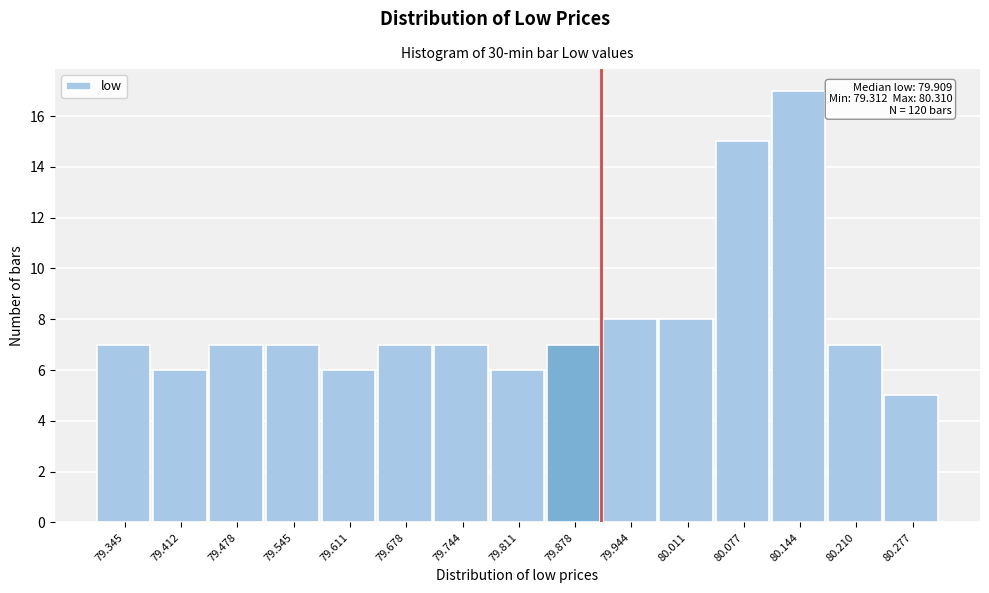

Over which range of the x-axis is the bar tallest?

80.11 to 80.18